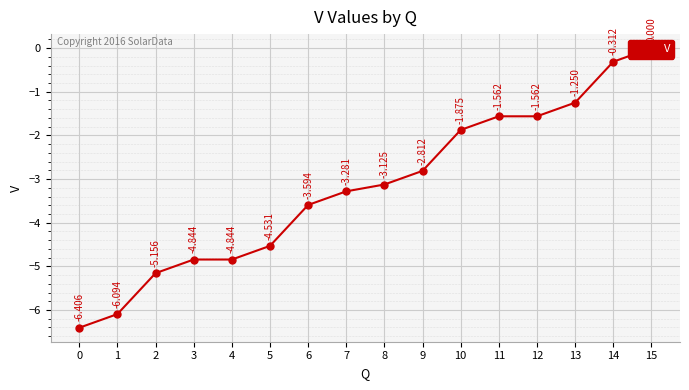

Reading right to left, what are all the values shown in this chart?

0.0	-0.3	-1.2	-1.6	-1.6	-1.9	-2.8	-3.1	-3.3	-3.6	-4.5	-4.8	-4.8	-5.2	-6.1	-6.4